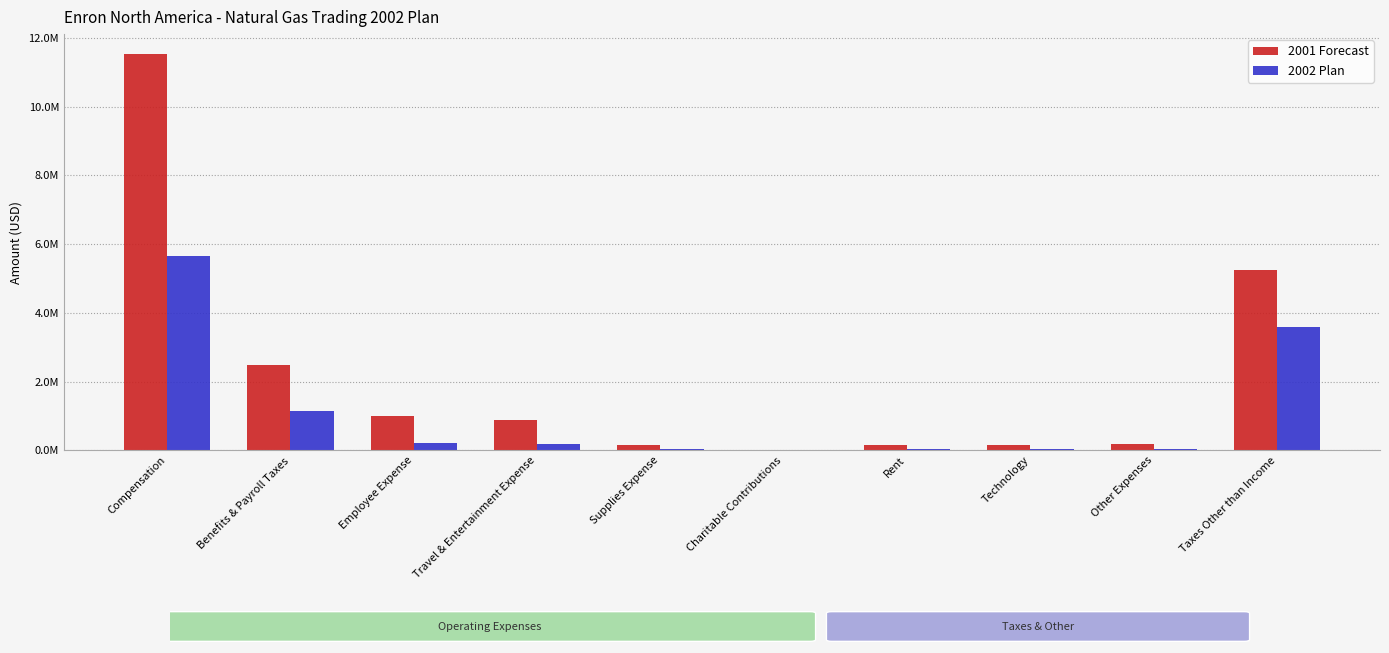

Are the bars grouped side by side (vs. stacked)?

Yes